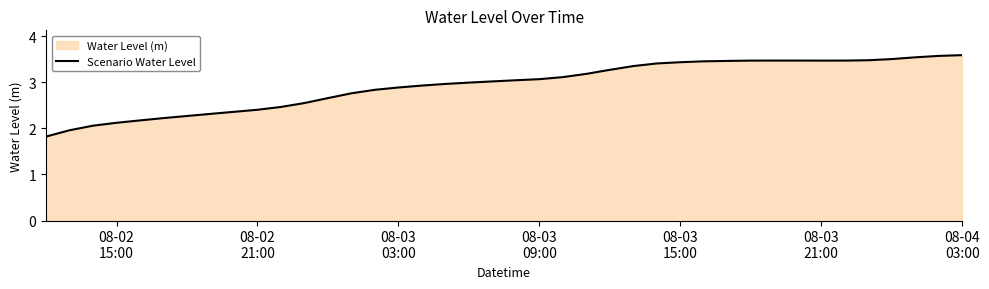

What is the smallest value displayed?

1.8